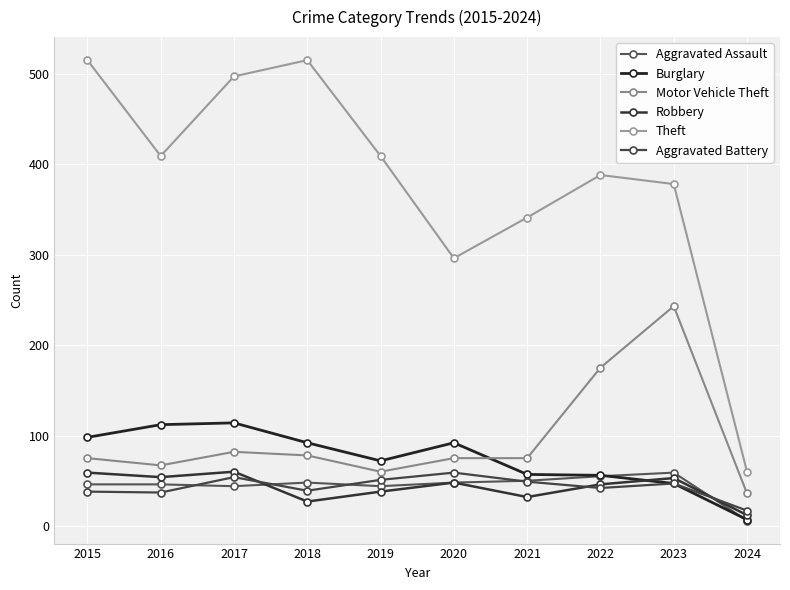

List the labels in order of Aggravated Battery value, largest first.

2020, 2017, 2019, 2021, 2023, 2022, 2018, 2015, 2016, 2024